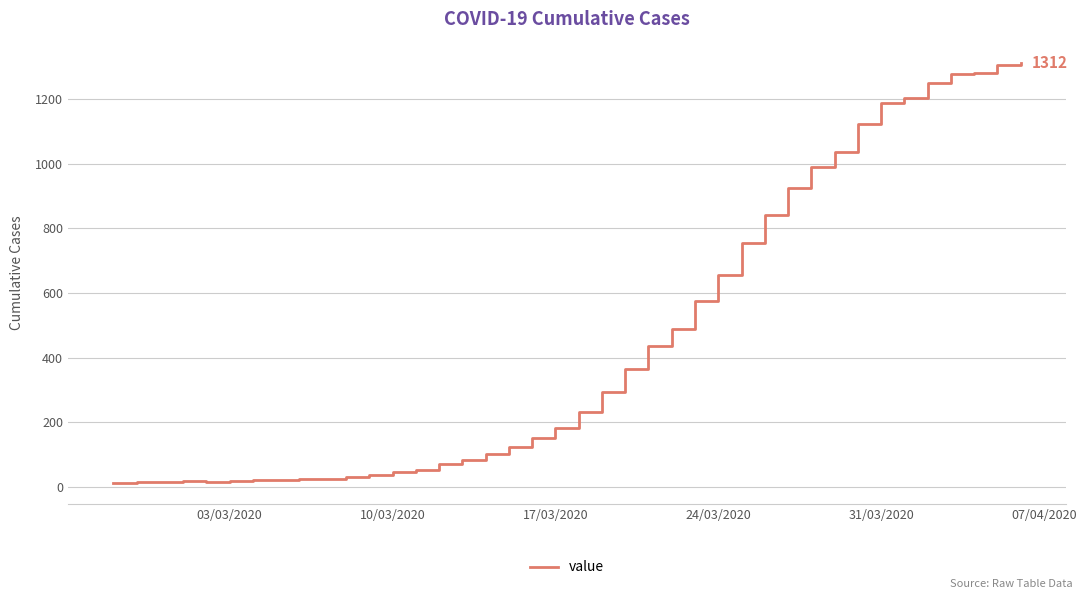

What is the greatest value displayed?

1312